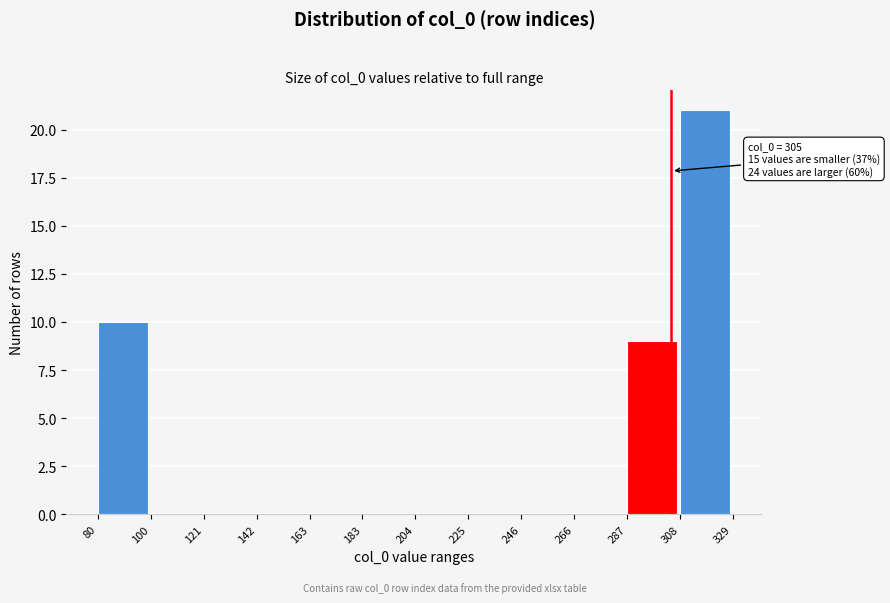

Which range on the x-axis has the tallest bar?

308 to 329